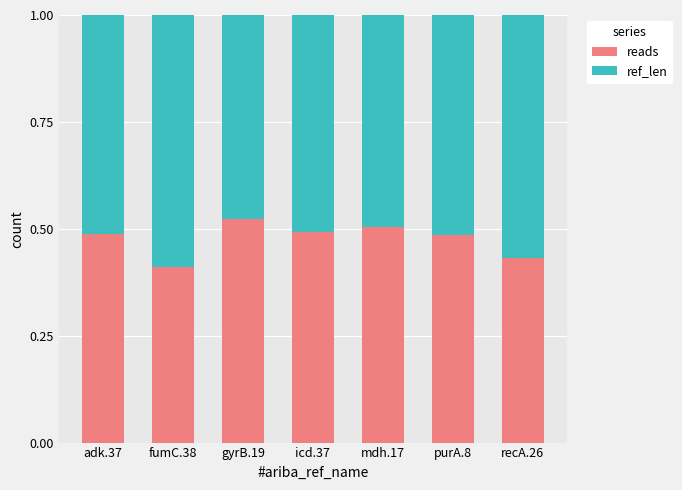

At which label is reads closest to 0?

fumC.38